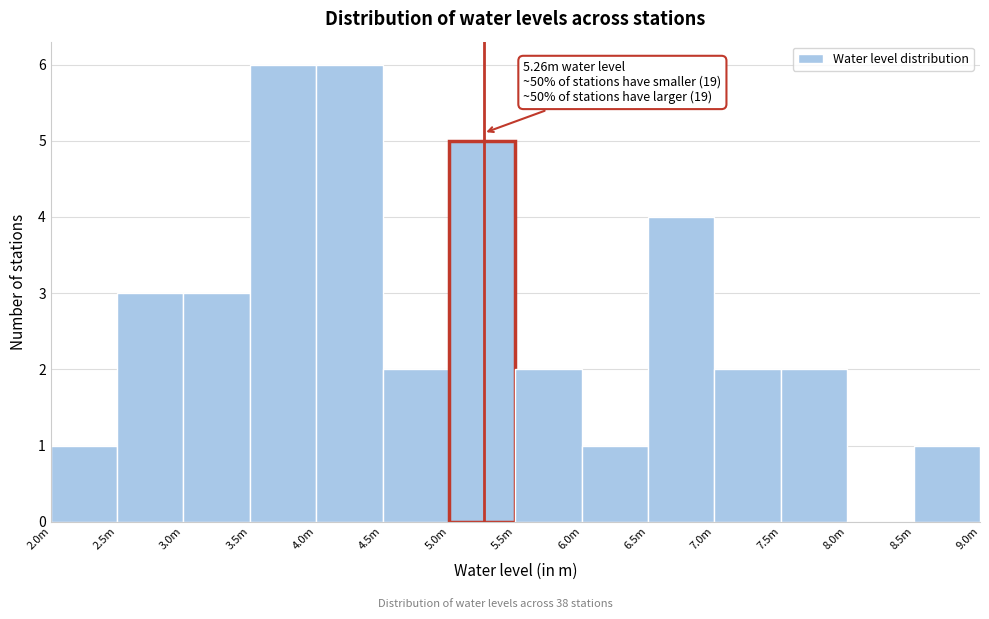

Reading left to right, transcribe all the data shown in this chart.

2.0m=1	2.5m=3	3.0m=3	3.5m=6	4.0m=6	4.5m=2	5.0m=5	5.5m=2	6.0m=1	6.5m=4	7.0m=2	7.5m=2	8.0m=0	8.5m=1